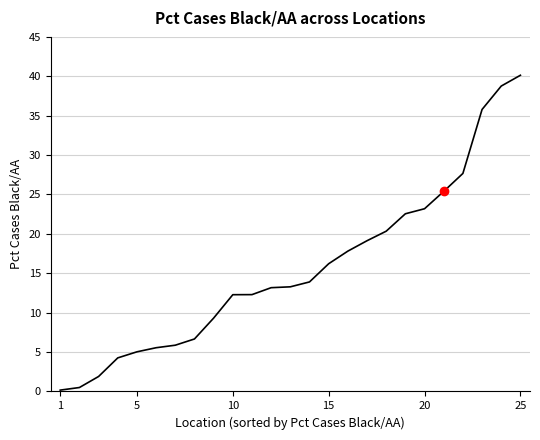

What is the smallest value displayed?

0.2